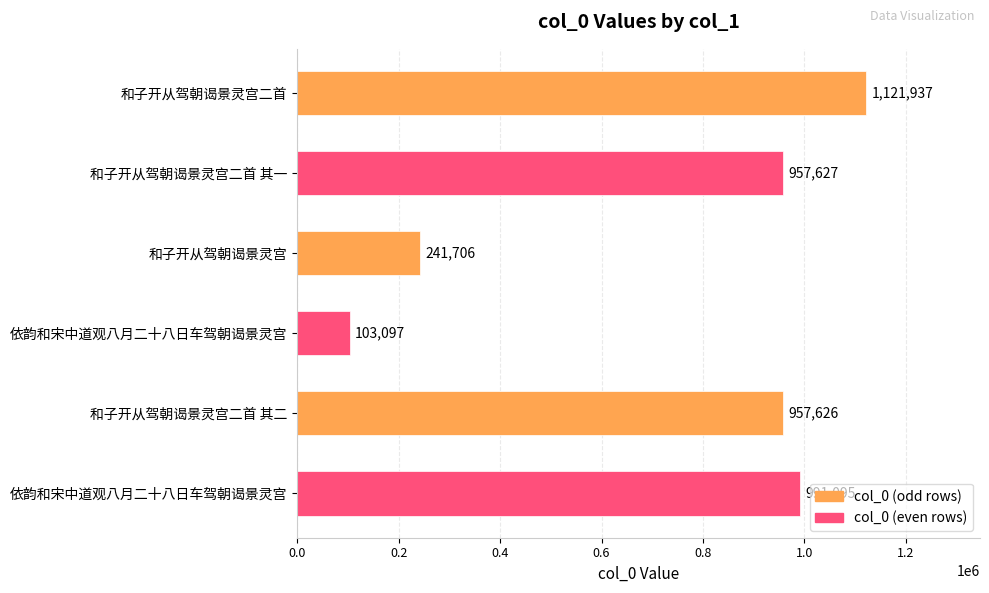

Between 和子开从驾朝谒景灵宫二首 and 和子开从驾朝谒景灵宫二首 其一, which is larger?

和子开从驾朝谒景灵宫二首